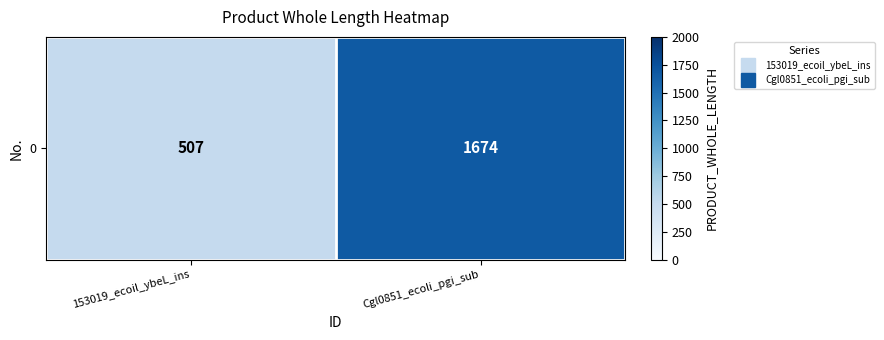

What is the ratio of the value at 153019_ecoil_ybeL_ins to the value at Cgl0851_ecoli_pgi_sub?

0.3